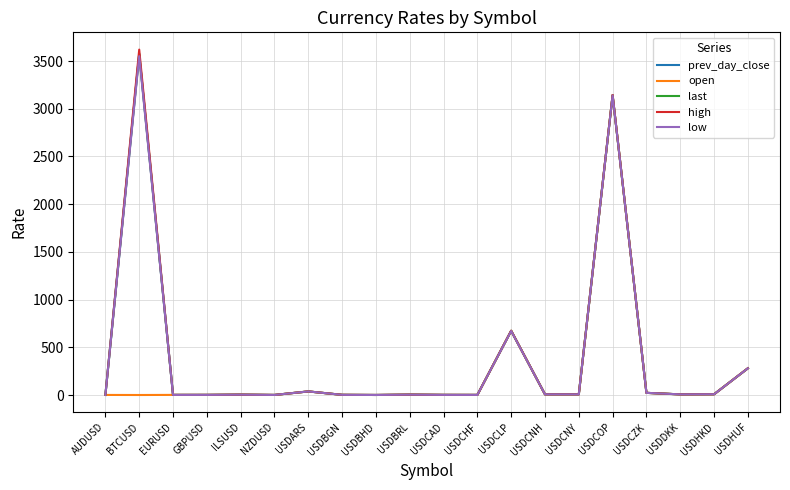

Where is last nearest to the value 1787?

USDCLP